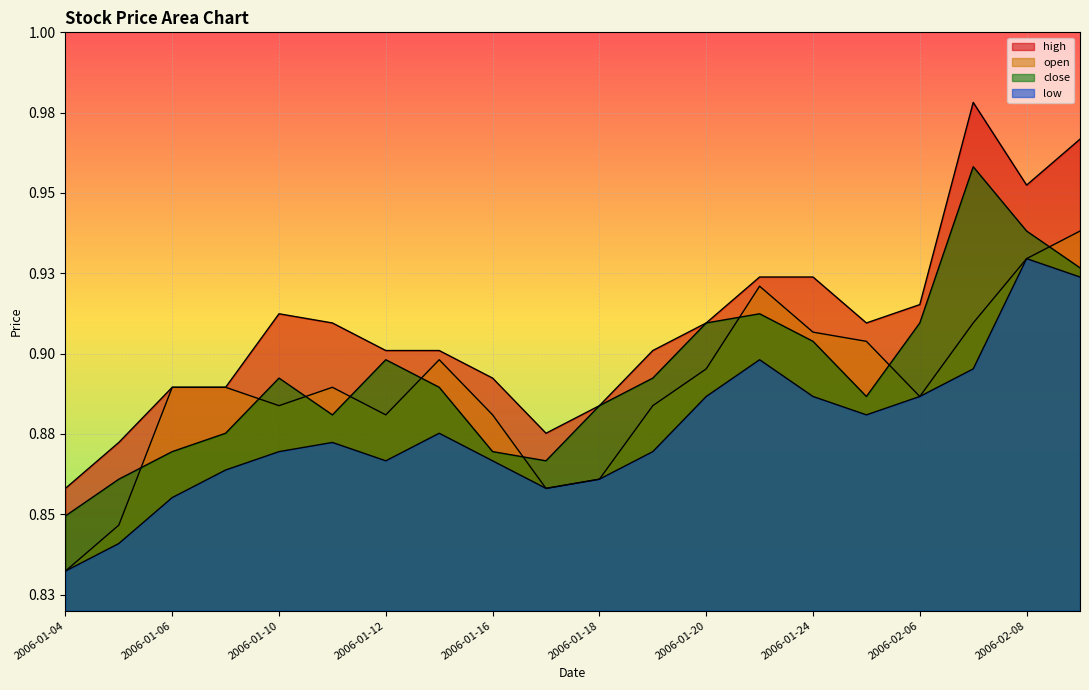

What is the label of the 18th point from the right?

2006-01-06